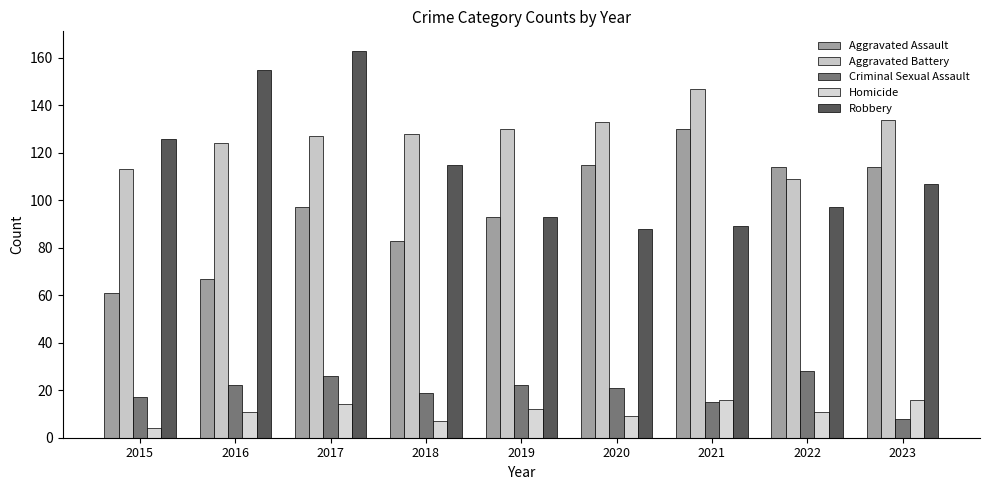

Is the value of Aggravated Battery at 2016 greater than the value of Aggravated Assault at 2017?

Yes